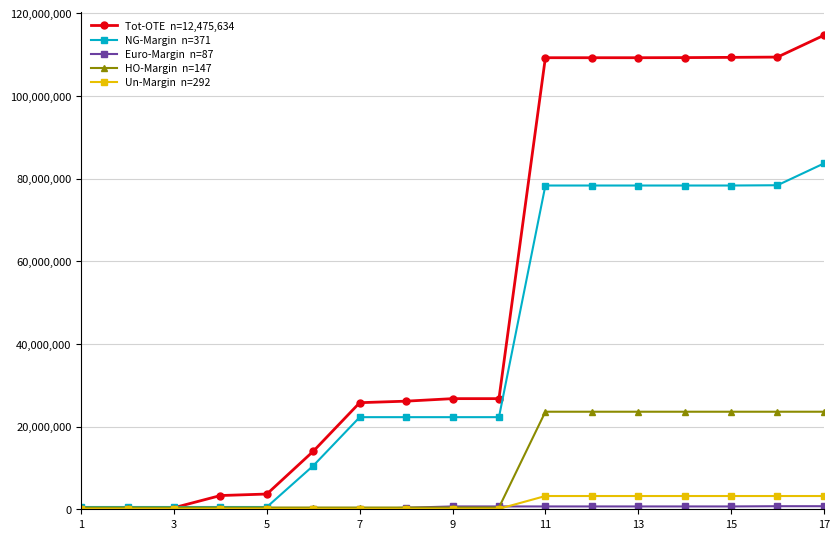

What is the greatest value displayed?

114661250.2